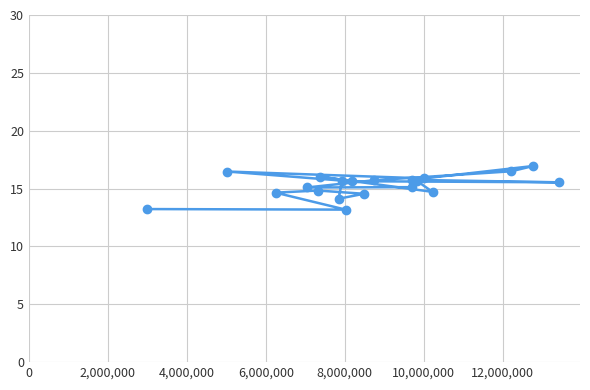

How many points are higher than both their immediate neighbors (excluding endpoints)?

5